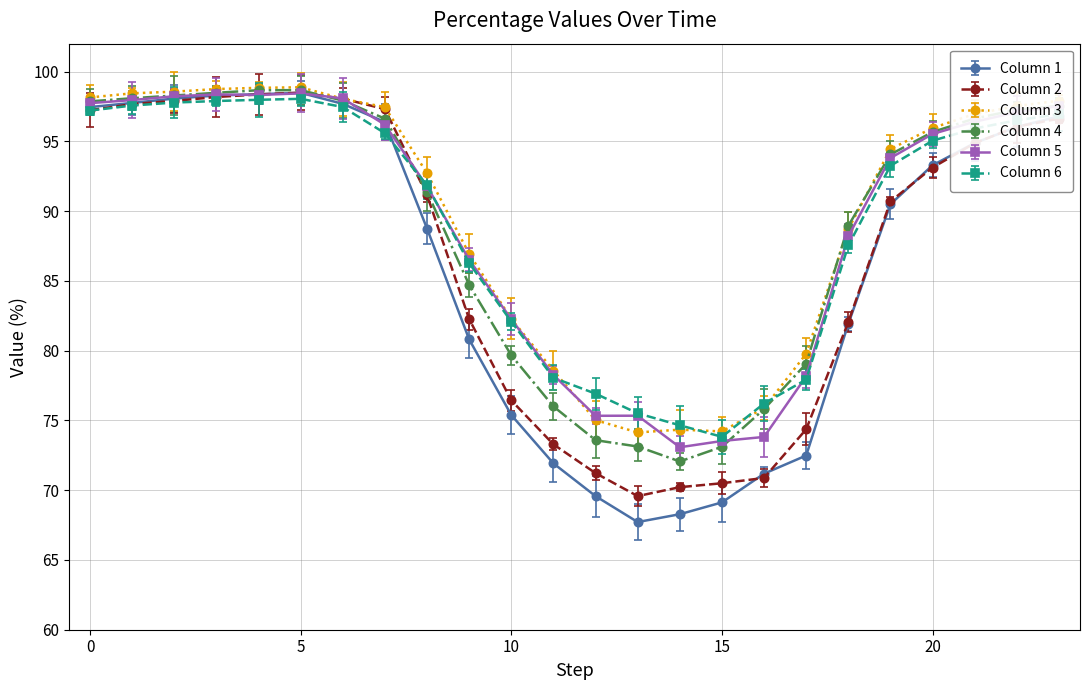

List the series in order of their peak value, highest first.

Column 3, Column 4, Column 2, Column 1, Column 5, Column 6